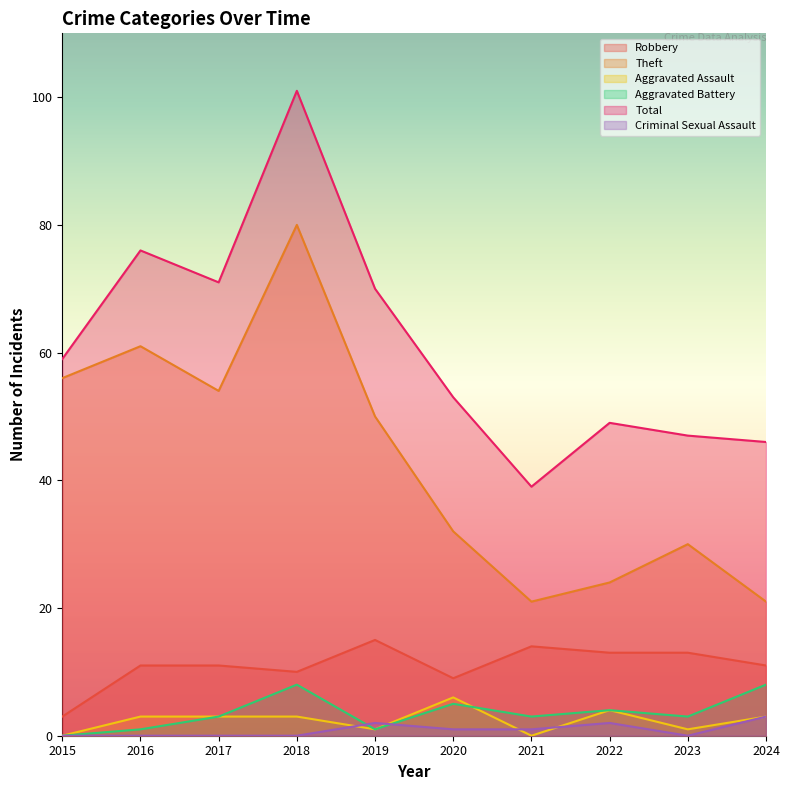

What is the value of the Robbery point at the 5th from the left?

15